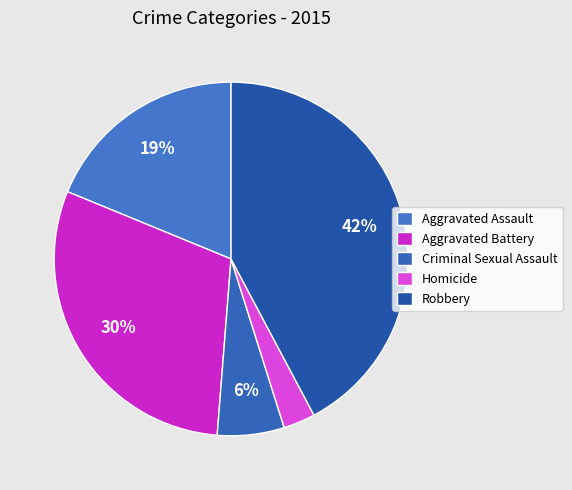

Rank the categories by value from highest to lowest.

Robbery, Aggravated Battery, Aggravated Assault, Criminal Sexual Assault, Homicide